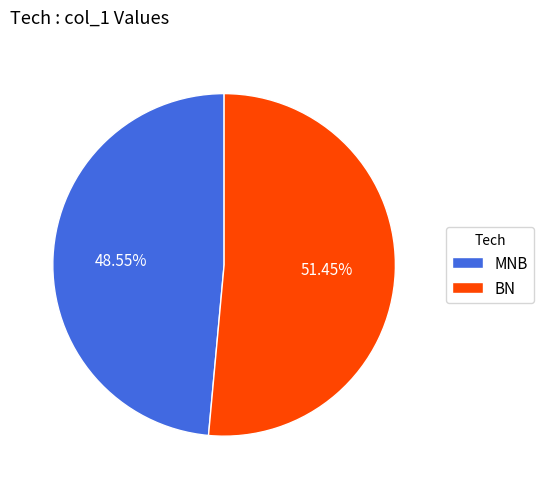

Is the sum of MNB and BN greater than half?

Yes